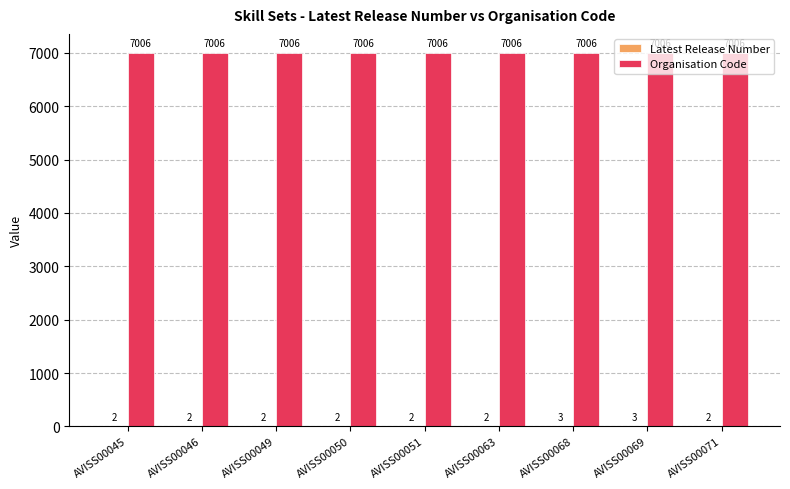

The Organisation Code series shows 7006 at AVISS00071. True or false?

True